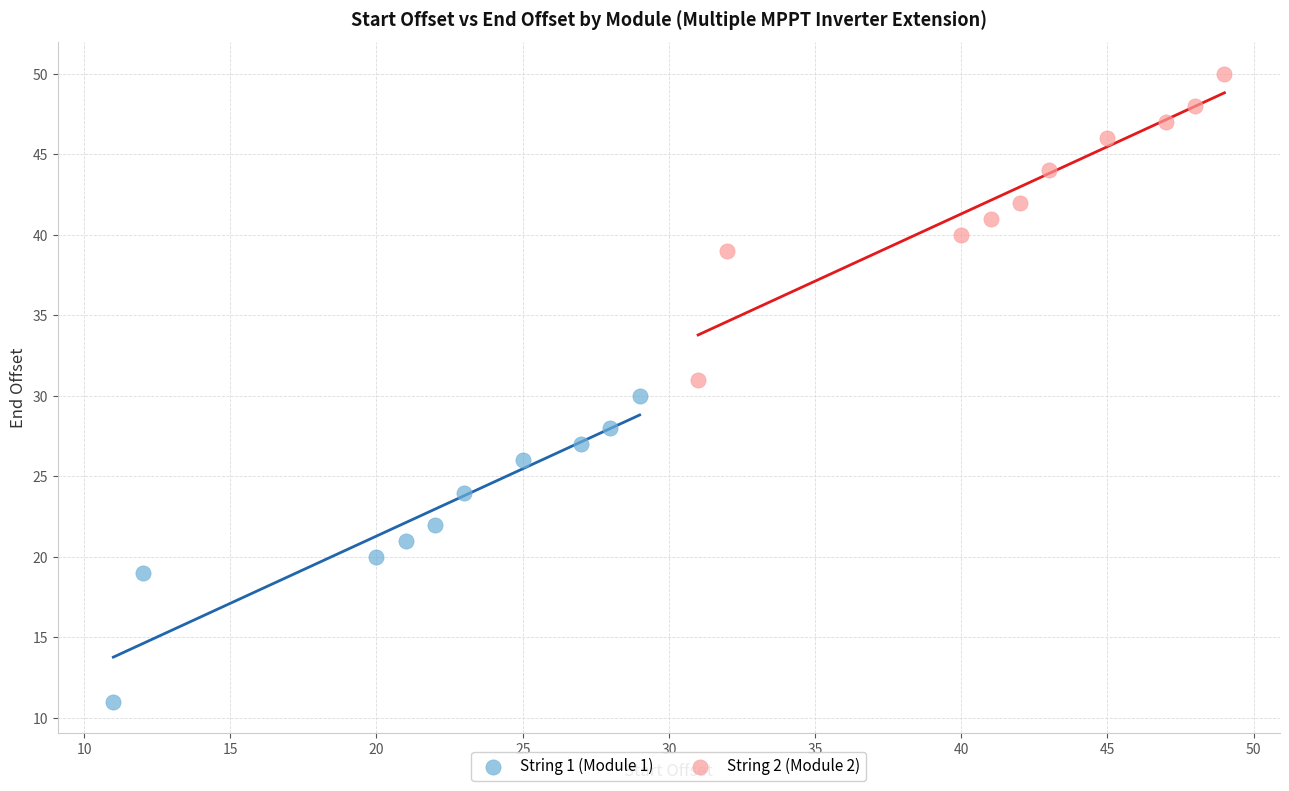

Which series contains the highest Y value?

String 2 (Module 2)